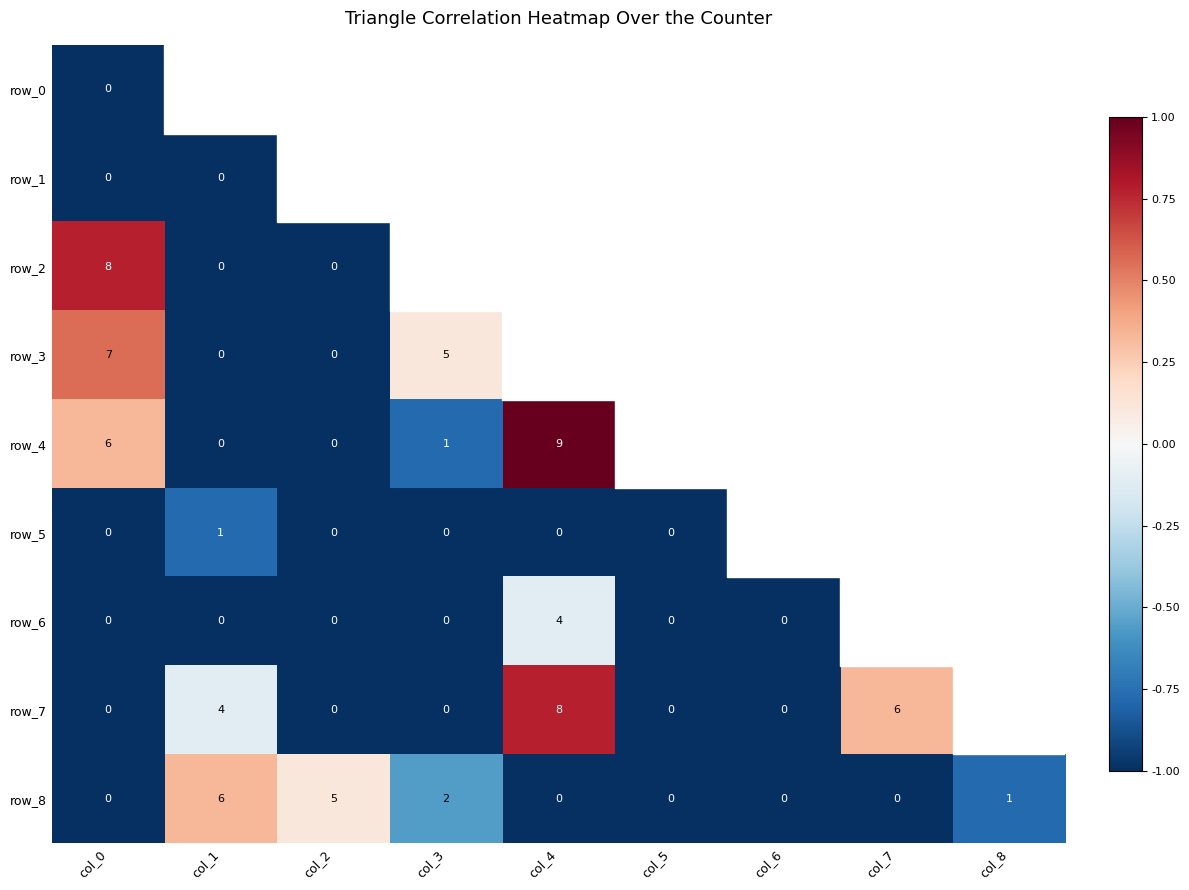

At which label does row_6 reach its minimum?

col_0